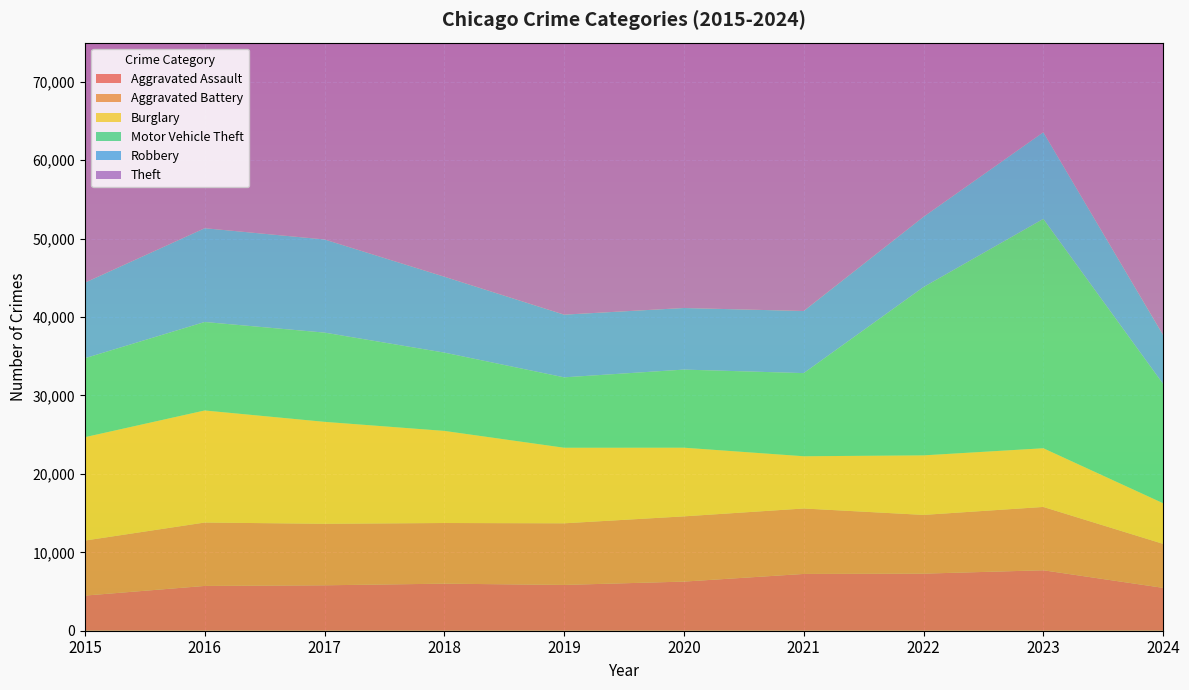

Reading right to left, extract all data points from this chart.

Aggravated Assault: 5467	7710	7280	7242	6265	5841	6002	5793	5713	4480
Aggravated Battery: 5610	8077	7491	8347	8320	7858	7735	7845	8086	7019
Burglary: 5182	7484	7593	6662	8758	9638	11747	13001	14289	13184
Motor Vehicle Theft: 15214	29250	21463	10603	9959	8977	9985	11380	11285	10068
Robbery: 6237	11053	8963	7920	7855	7995	9681	11880	11960	9638
Theft: 40483	57435	54882	40813	41339	62495	65290	64386	61623	57351